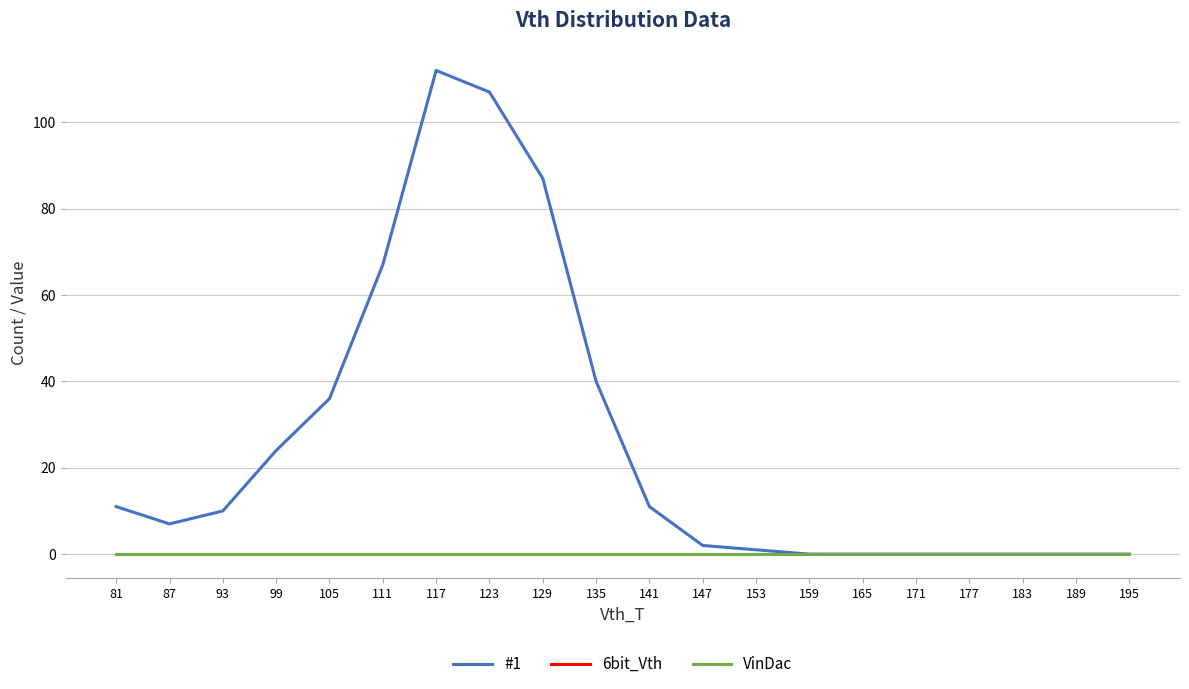

Reading left to right, extract all data points from this chart.

#1: 81=11	87=7	93=10	99=24	105=36	111=67	117=112	123=107	129=87	135=40	141=11	147=2	153=1	159=0	165=0	171=0	177=0	183=0	189=0	195=0
6bit_Vth: 81=0	87=0	93=0	99=0	105=0	111=0	117=0	123=0	129=0	135=0	141=0	147=0	153=0	159=0	165=0	171=0	177=0	183=0	189=0	195=0
VinDac: 81=0	87=0	93=0	99=0	105=0	111=0	117=0	123=0	129=0	135=0	141=0	147=0	153=0	159=0	165=0	171=0	177=0	183=0	189=0	195=0